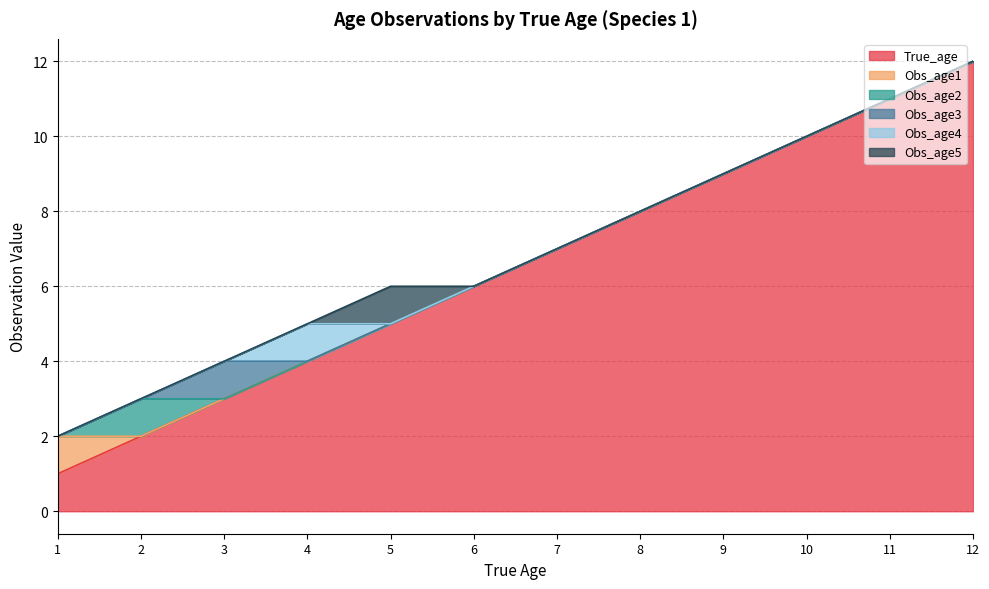

Which has a higher value, 3 or 7?

7